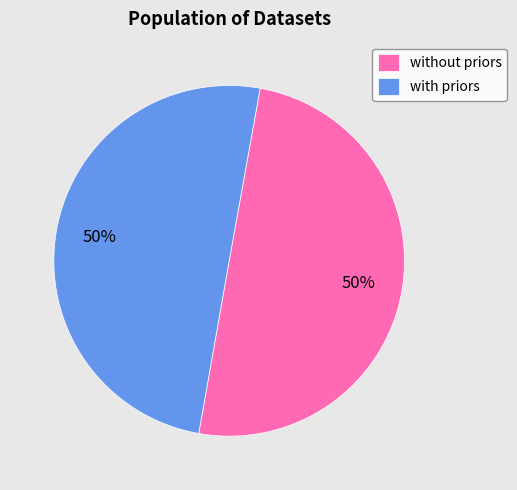

To the nearest percent, what portion does without priors represent?

50%